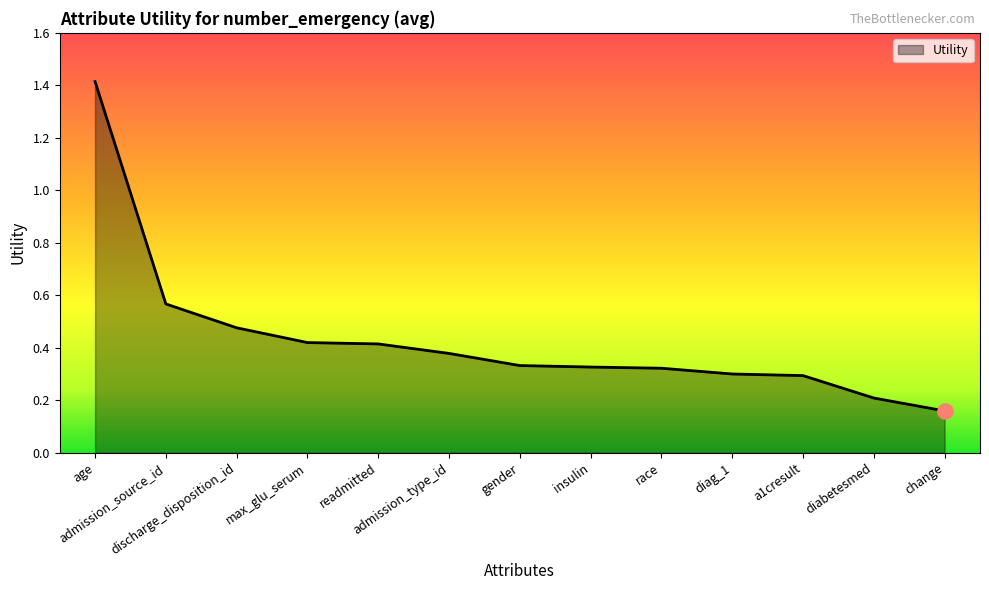

What is the difference between the maximum and minimum values?

1.3